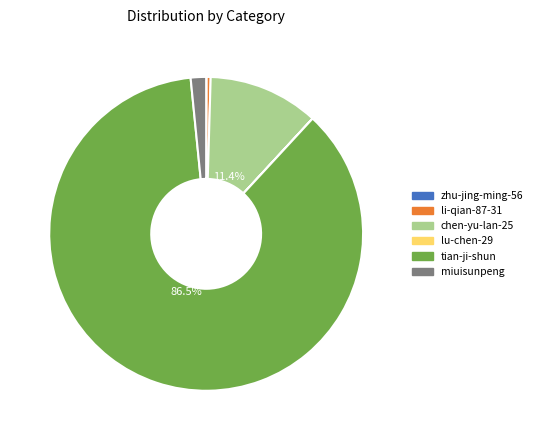

Do tian-ji-shun and chen-yu-lan-25 together represent more than half of the pie?

Yes